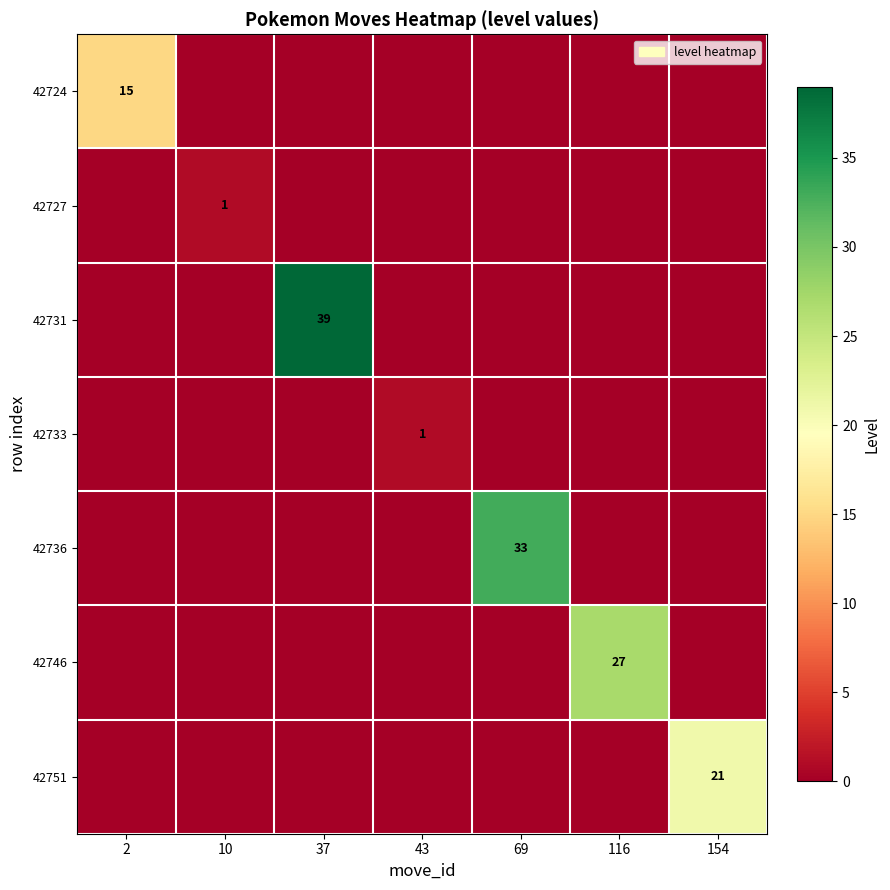

The value of 42733 at 43 is 1. True or false?

True